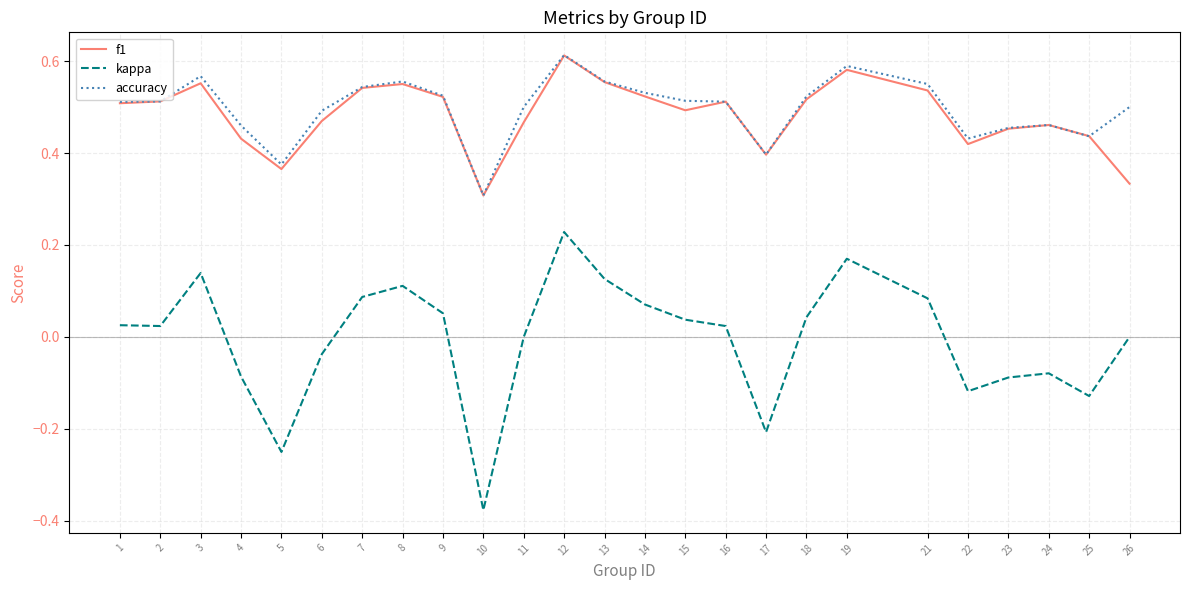

How many lines are shown in the chart?

3